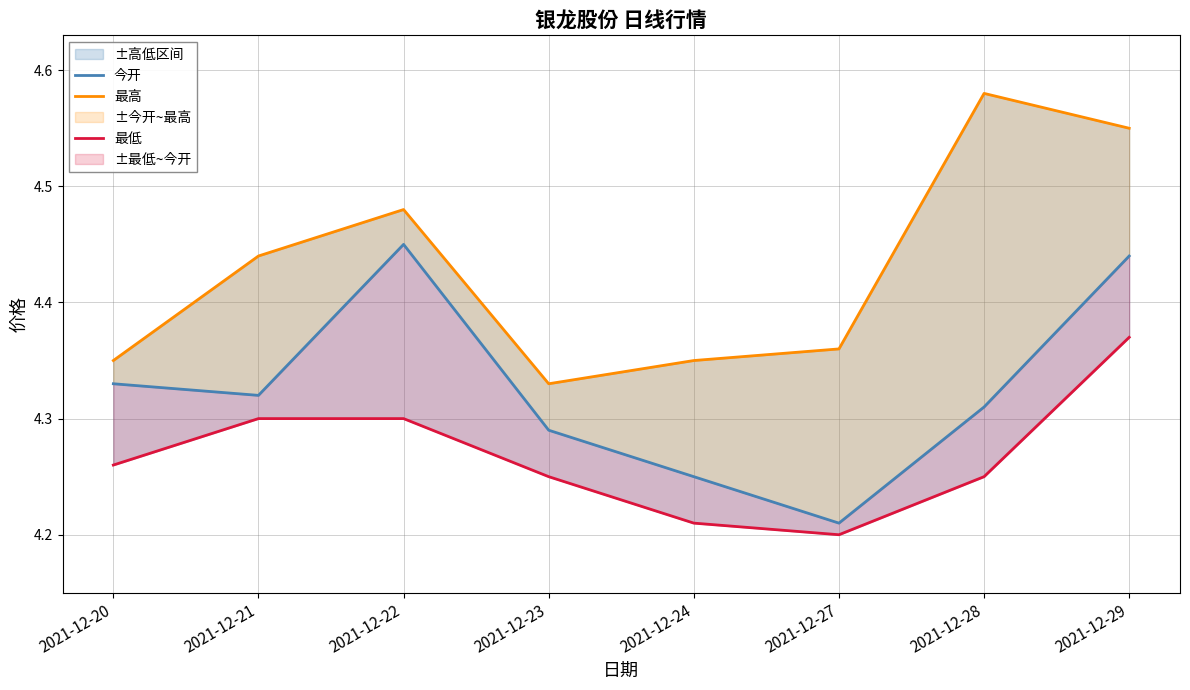

What is the difference between the 最高 values at 2021-12-28 and 2021-12-22?

0.1